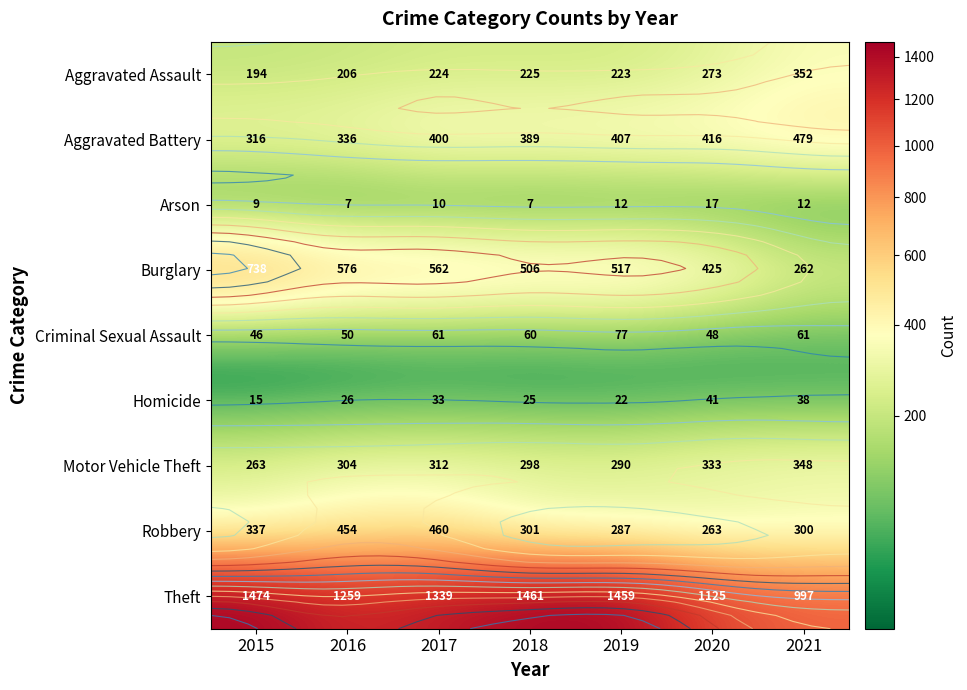

At 2015, list the series in order from largest to smallest.

Theft, Burglary, Robbery, Aggravated Battery, Motor Vehicle Theft, Aggravated Assault, Criminal Sexual Assault, Homicide, Arson